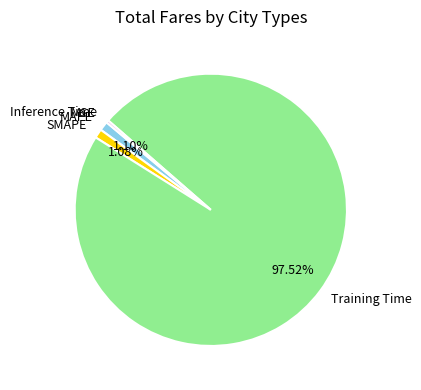

Combined, do Training Time and MAPE account for over 50%?

Yes